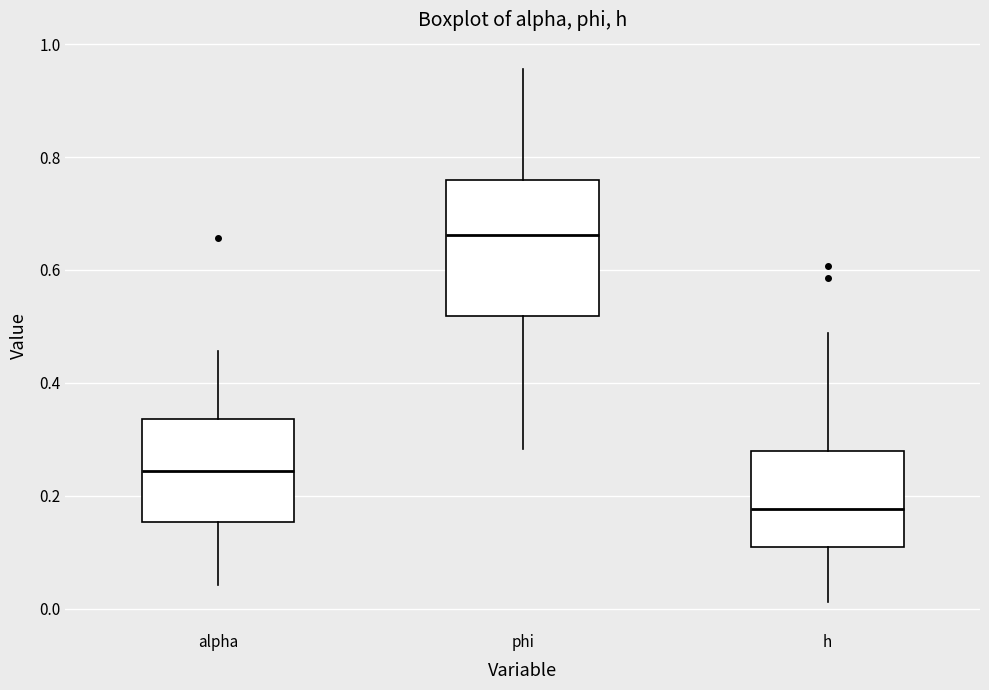

Reading left to right, read every box against the y-axis: the position of its median line, the range the box covers, and the ends of its whiskers. The values are not printed on the chart, so give them approximately, as read against the axis.

alpha: median 0.24, box 0.16 to 0.34, whiskers 0.04 to 0.46
phi: median 0.66, box 0.52 to 0.76, whiskers 0.28 to 0.96
h: median 0.18, box 0.10 to 0.28, whiskers 0.02 to 0.48